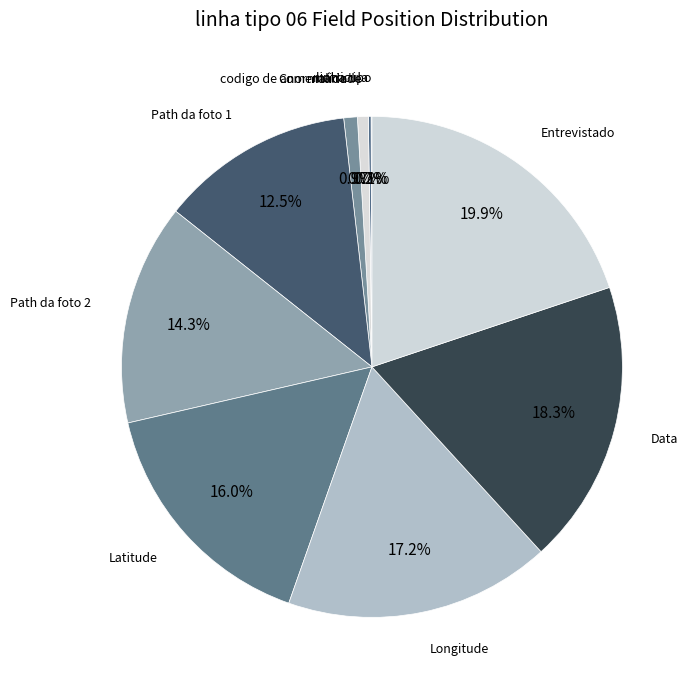

How many segments does this pie chart have?

10